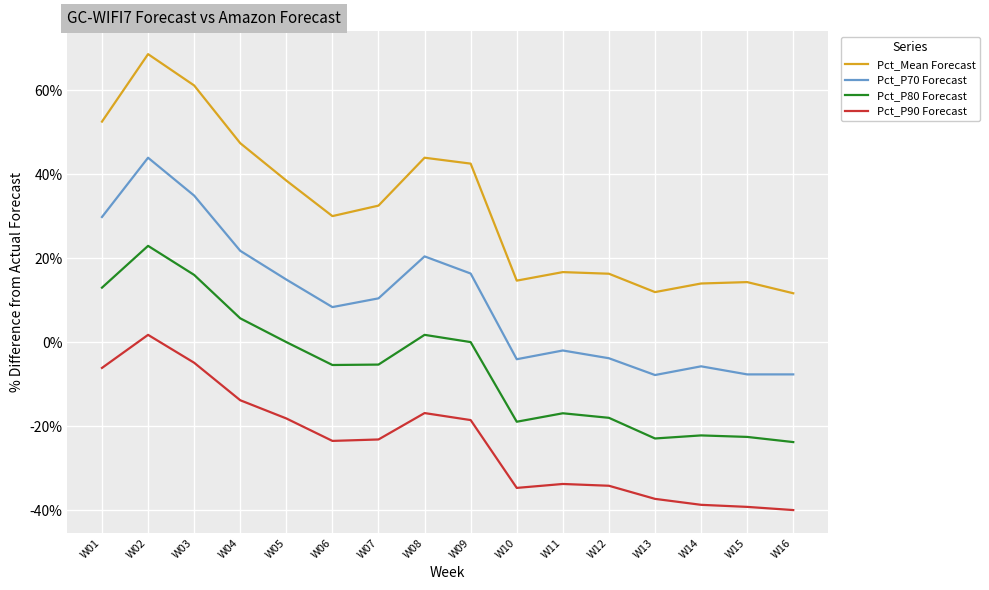

What is the total value across all series at W06?

9.3